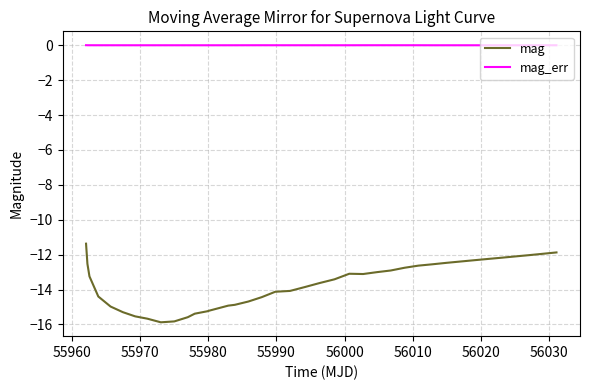

Rank the series by their maximum value, from highest to lowest.

mag_err, mag